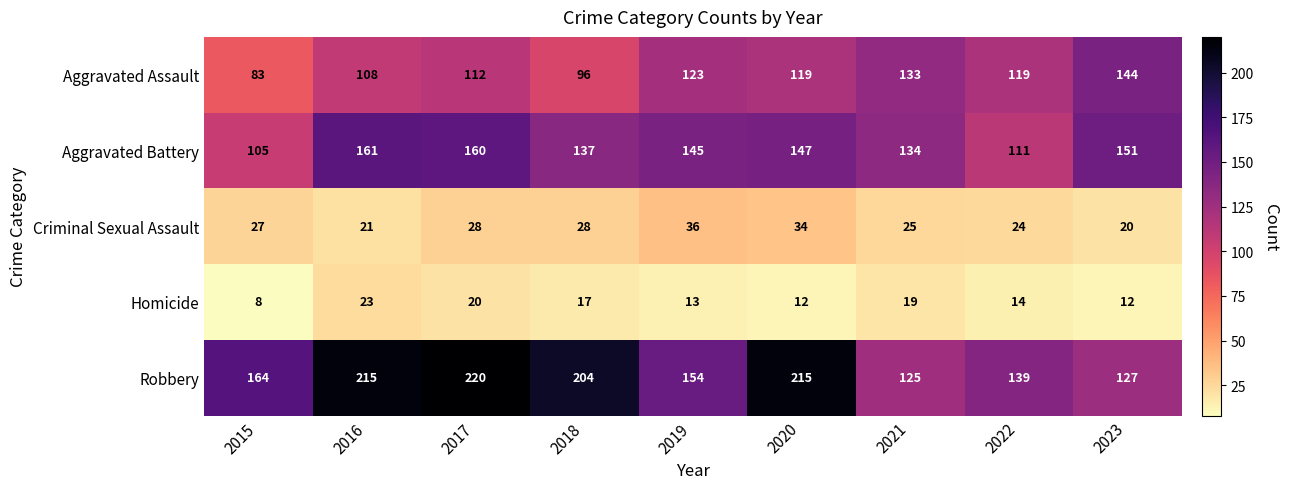

Where does the Aggravated Assault series first go above 119?

2019